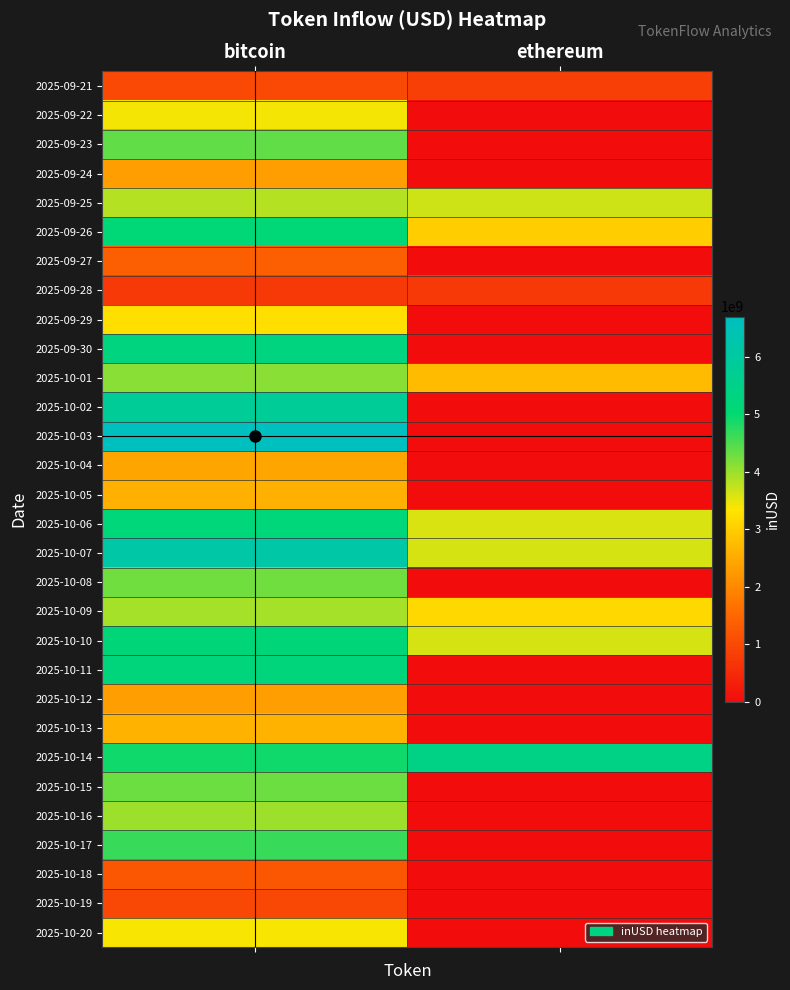

Reading left to right, what are all the values shown in this chart?

2025-09-21: bitcoin=1015193360.2	ethereum=858066183.8
2025-09-22: bitcoin=3408315811.2	ethereum=0.0
2025-09-23: bitcoin=4389635727.3	ethereum=0.0
2025-09-24: bitcoin=2314496982.0	ethereum=0.0
2025-09-25: bitcoin=3828301526.0	ethereum=3672488115.7
2025-09-26: bitcoin=5099627620.4	ethereum=2995826059.9
2025-09-27: bitcoin=1338162009.3	ethereum=0.0
2025-09-28: bitcoin=735288706.7	ethereum=735288706.7
2025-09-29: bitcoin=3255313257.4	ethereum=0.0
2025-09-30: bitcoin=5284342010.0	ethereum=0.0
2025-10-01: bitcoin=4112103893.6	ethereum=2731882046.2
2025-10-02: bitcoin=5824680134.8	ethereum=0.0
2025-10-03: bitcoin=6693666102.7	ethereum=0.0
2025-10-04: bitcoin=2408173377.8	ethereum=0.0
2025-10-05: bitcoin=2588392193.7	ethereum=0.0
2025-10-06: bitcoin=5198832503.2	ethereum=3594221434.9
2025-10-07: bitcoin=6132046569.1	ethereum=3611750799.8
2025-10-08: bitcoin=4266432033.1	ethereum=0.0
2025-10-09: bitcoin=3932635214.5	ethereum=3151270170.4
2025-10-10: bitcoin=5139953069.3	ethereum=3612967608.6
2025-10-11: bitcoin=5225595041.2	ethereum=0.0
2025-10-12: bitcoin=2320532873.7	ethereum=0.0
2025-10-13: bitcoin=2617943083.6	ethereum=0.0
2025-10-14: bitcoin=4913754734.6	ethereum=5437140226.0
2025-10-15: bitcoin=4289454239.5	ethereum=0.0
2025-10-16: bitcoin=3974406123.6	ethereum=0.0
2025-10-17: bitcoin=4644332800.5	ethereum=0.0
2025-10-18: bitcoin=1240693852.8	ethereum=0.0
2025-10-19: bitcoin=988025220.1	ethereum=0.0
2025-10-20: bitcoin=3388224922.9	ethereum=0.0